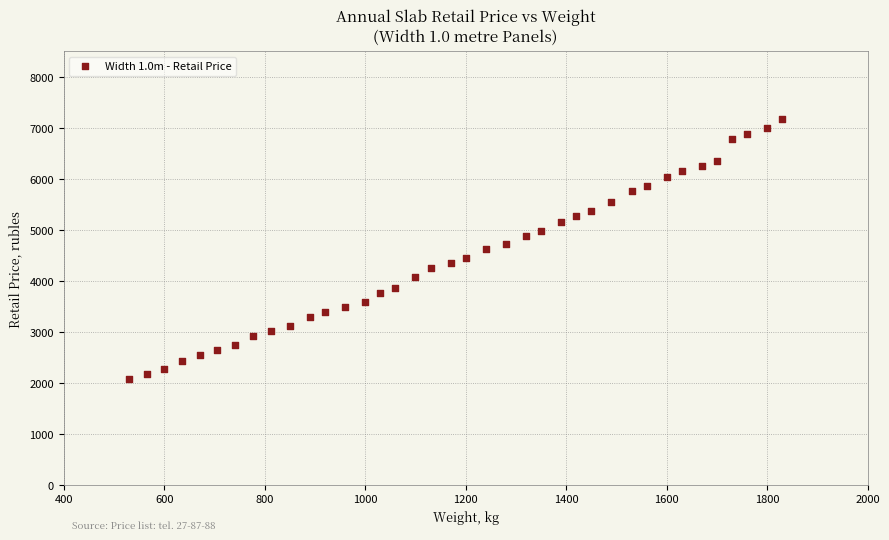

What is the range of X values (max minus min)?

1300